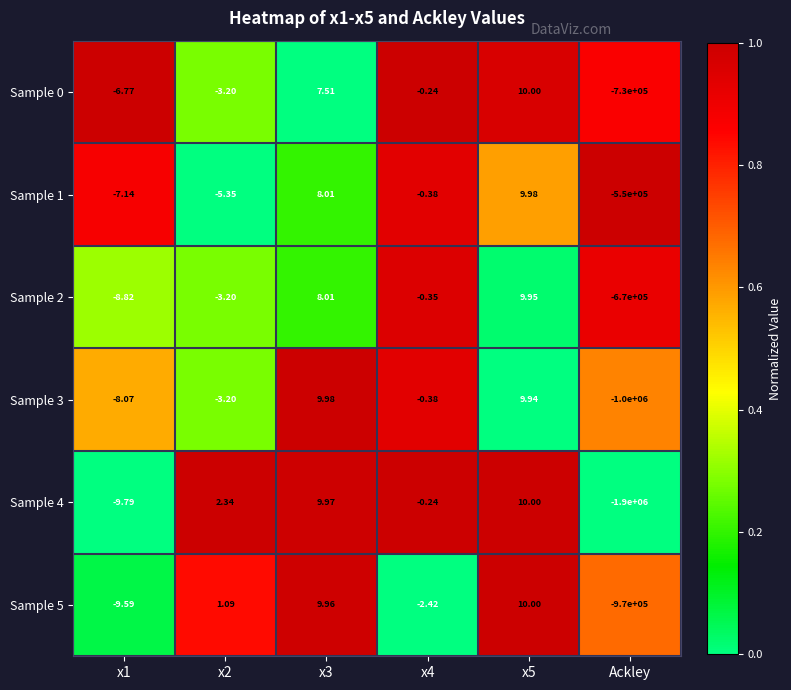

Is the value of Sample 1 at x3 greater than the value of Sample 0 at Ackley?

Yes